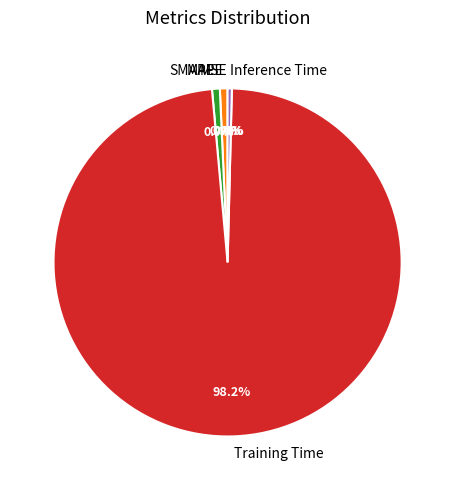

Rank the categories by value from lowest to highest.

MSE, Inference Time, MAPE, SMAPE, Training Time